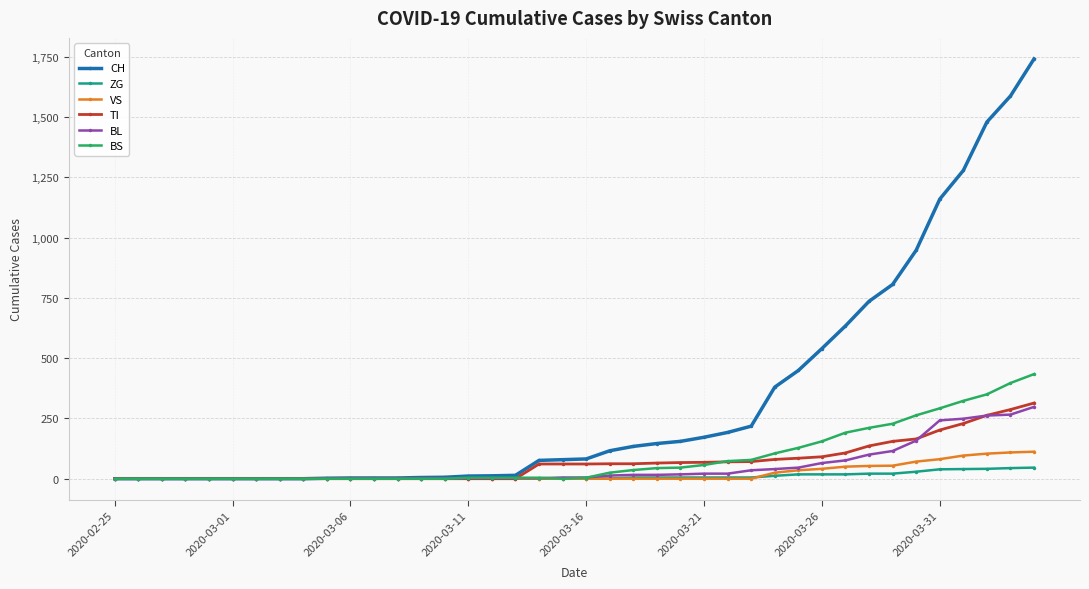

What is the maximum value shown in the chart?

1742